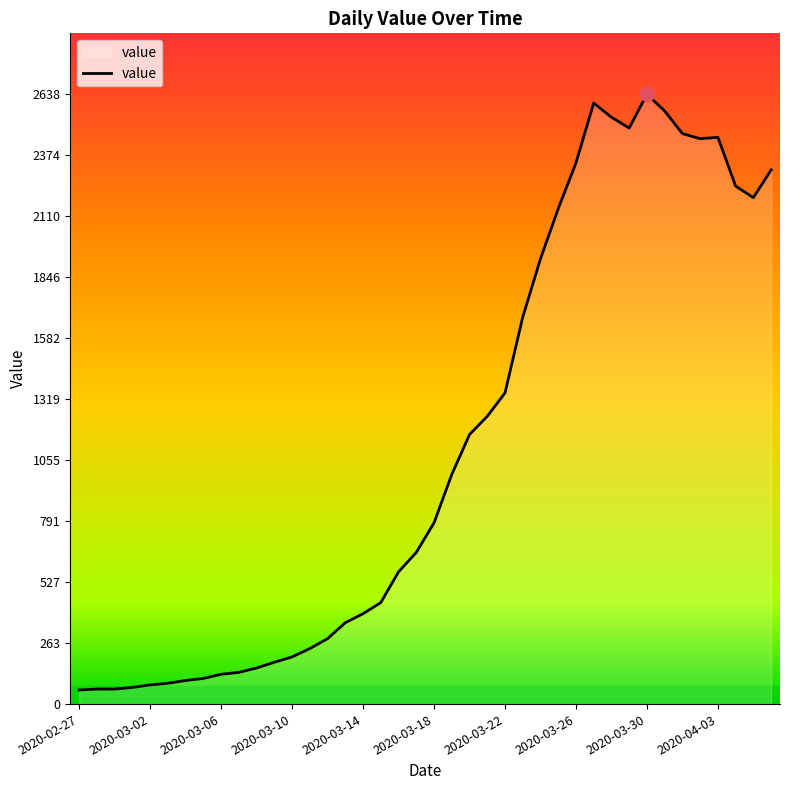

What is the maximum value shown in the chart?

2638